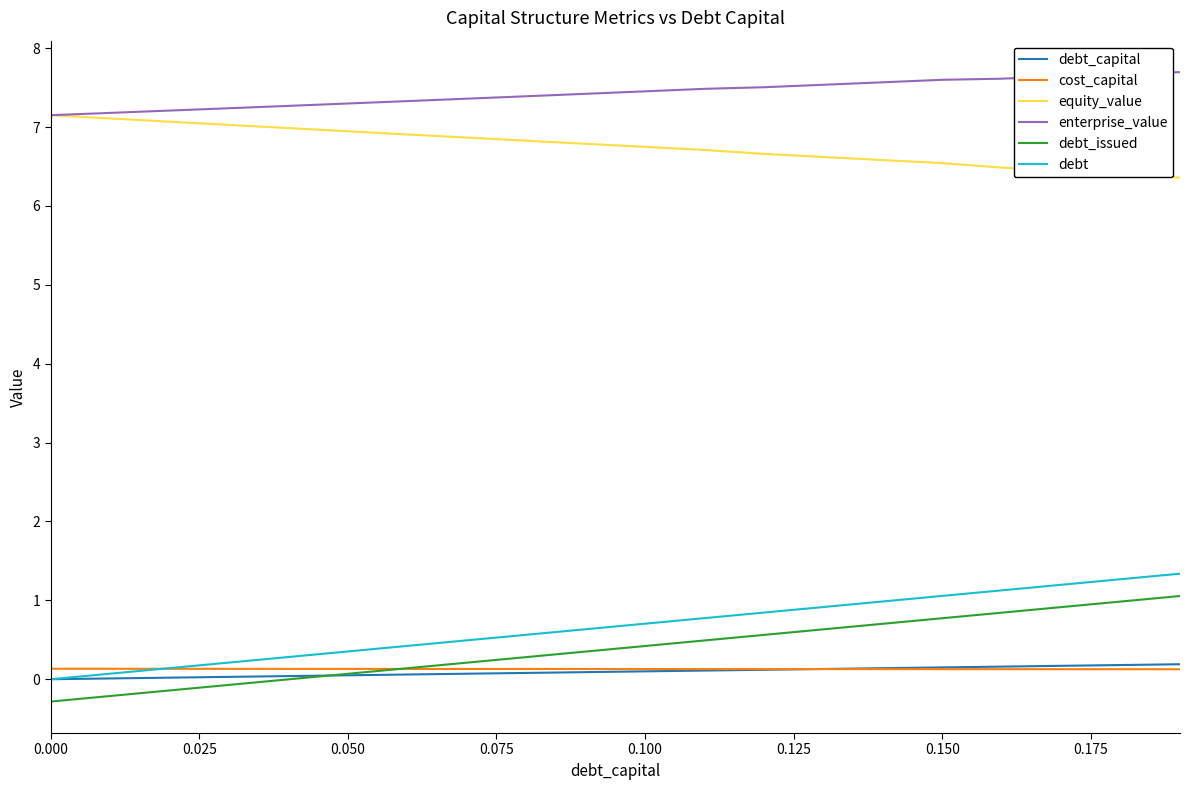

What is the smallest value displayed?

-0.3